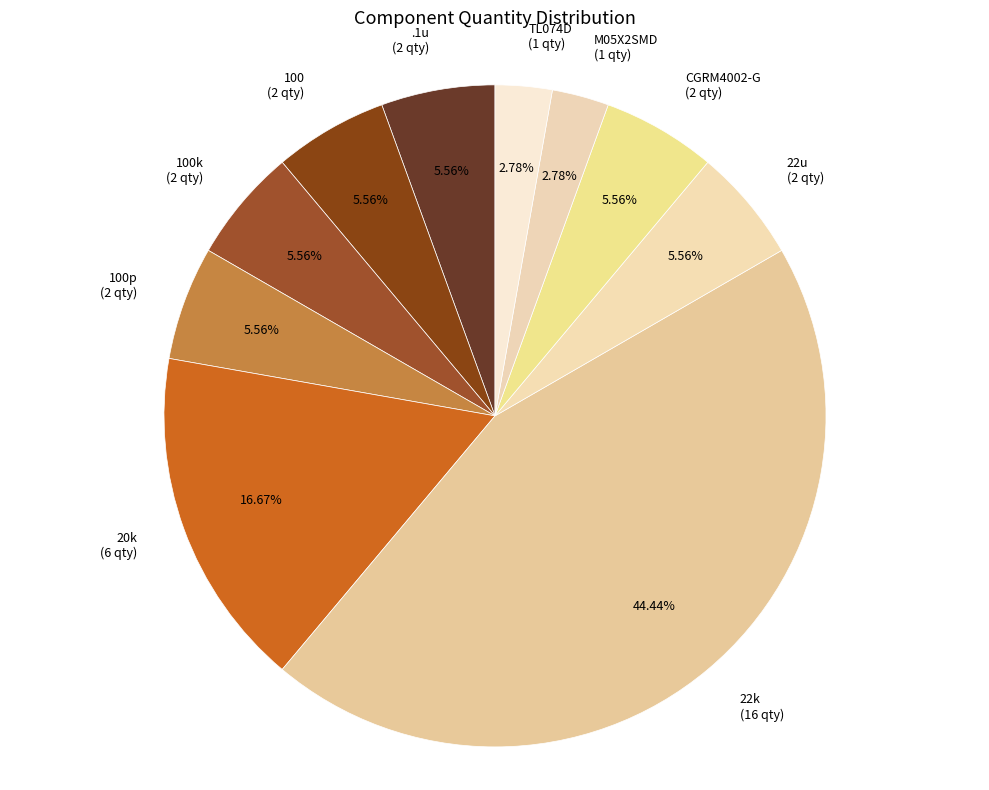

Between 20k (6 qty) and 100k (2 qty), which is larger?

20k (6 qty)